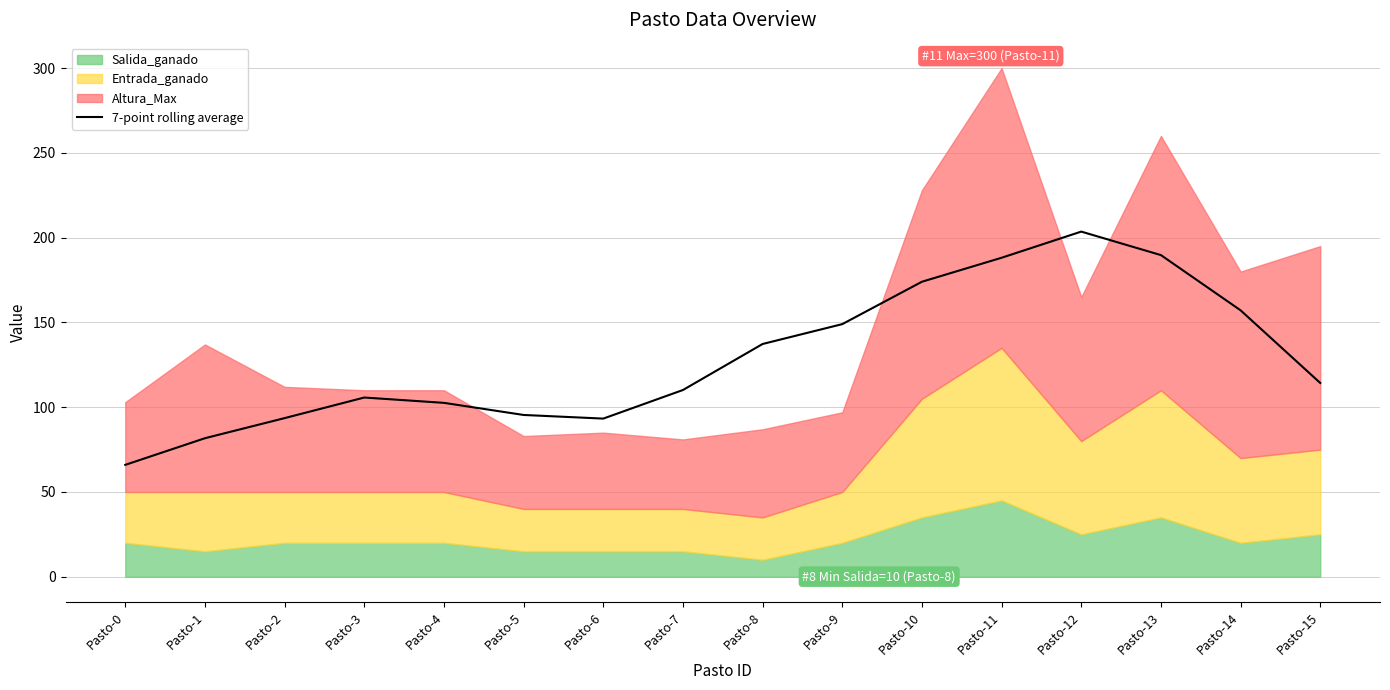

How many lines are shown in the chart?

1